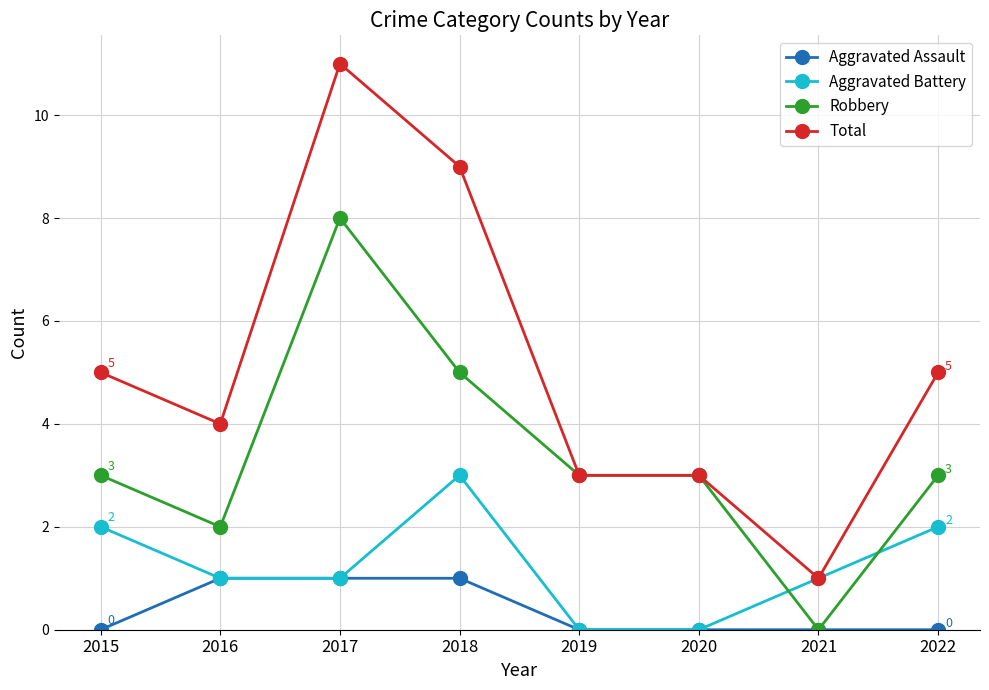

The value of Aggravated Battery at 2020 is 0. True or false?

True